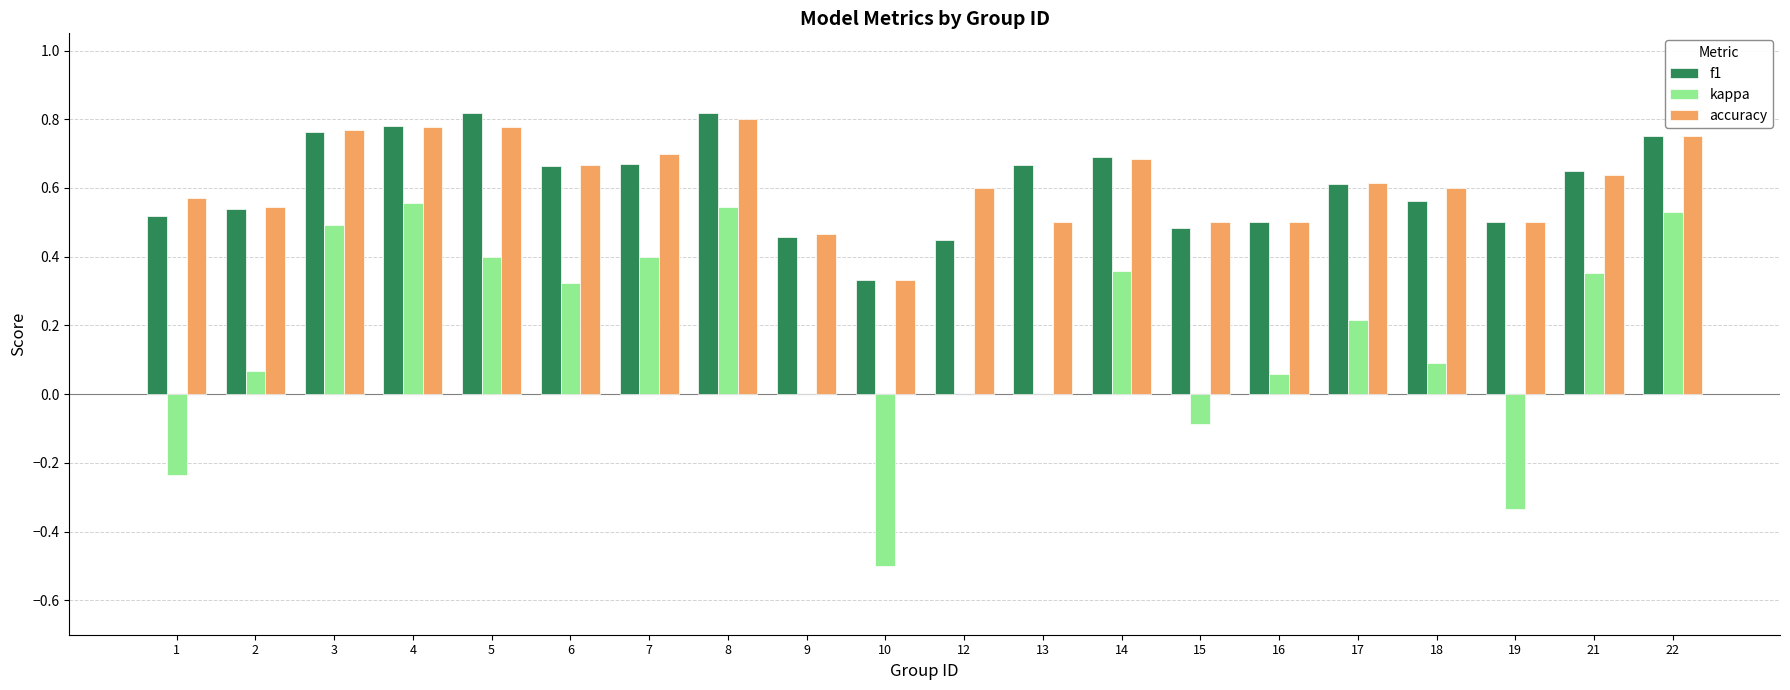

True or false: f1 has a value of 0.5 at 19.

True